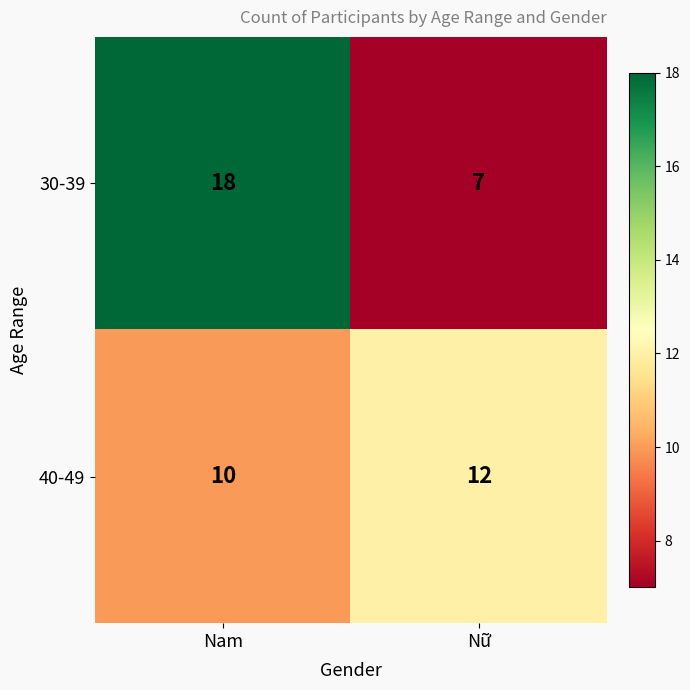

What is the sum of the 40-49 values at Nữ and Nam?

22